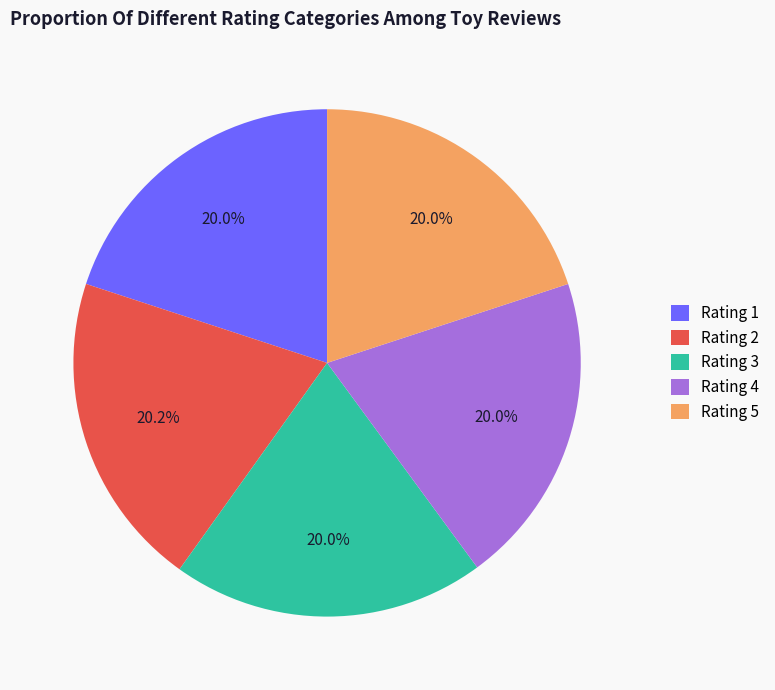

Does Rating 2 represent more than half of the total?

No